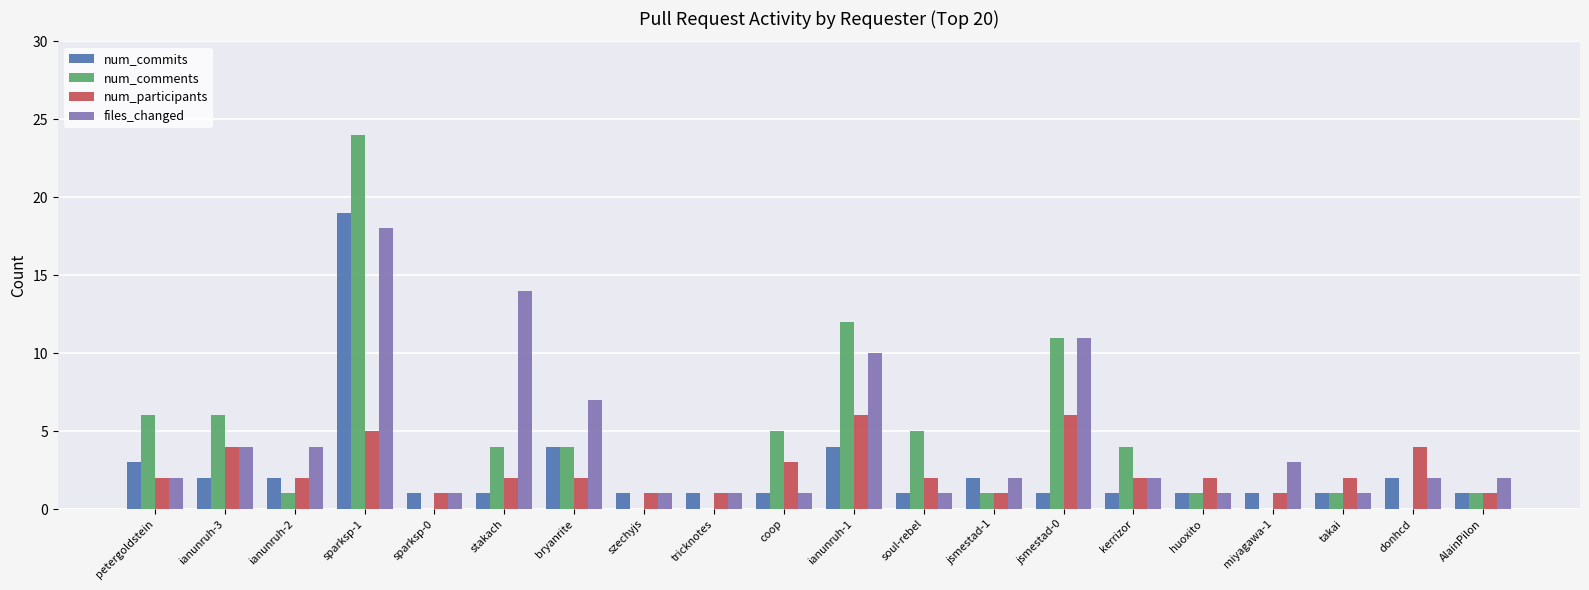

How many groups of bars are there?

20